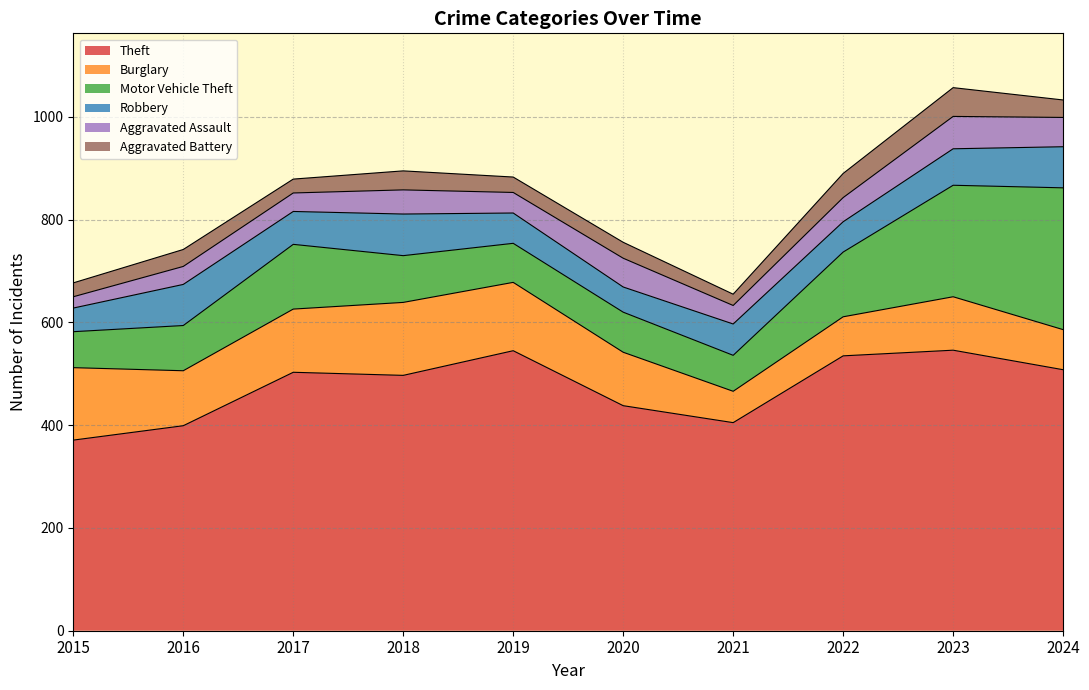

In Aggravated Assault, how many points are lower than both neighbors (excluding endpoints)?

2